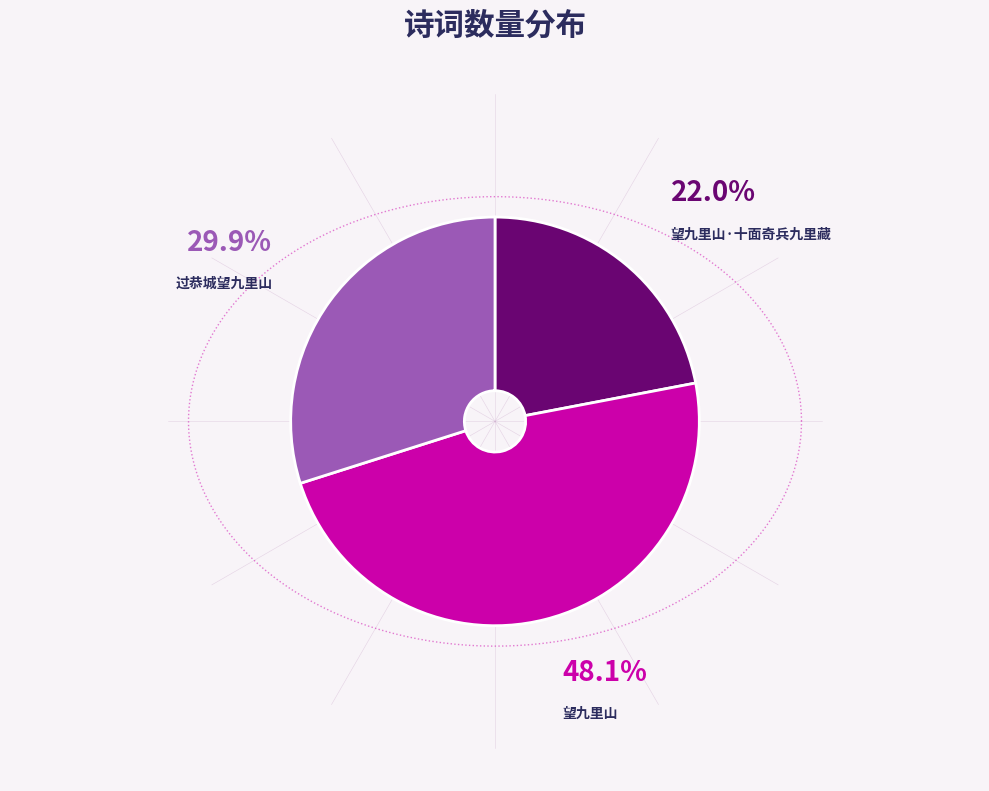

True or false: 望九里山 accounts for 48% of the total.

True